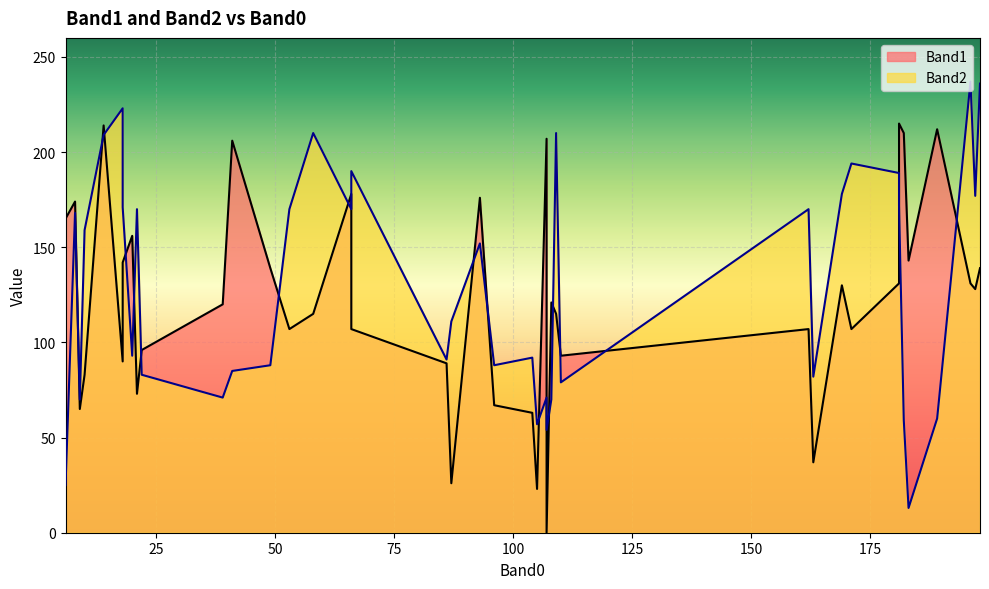

Which series has the widest spread of values?

Band2